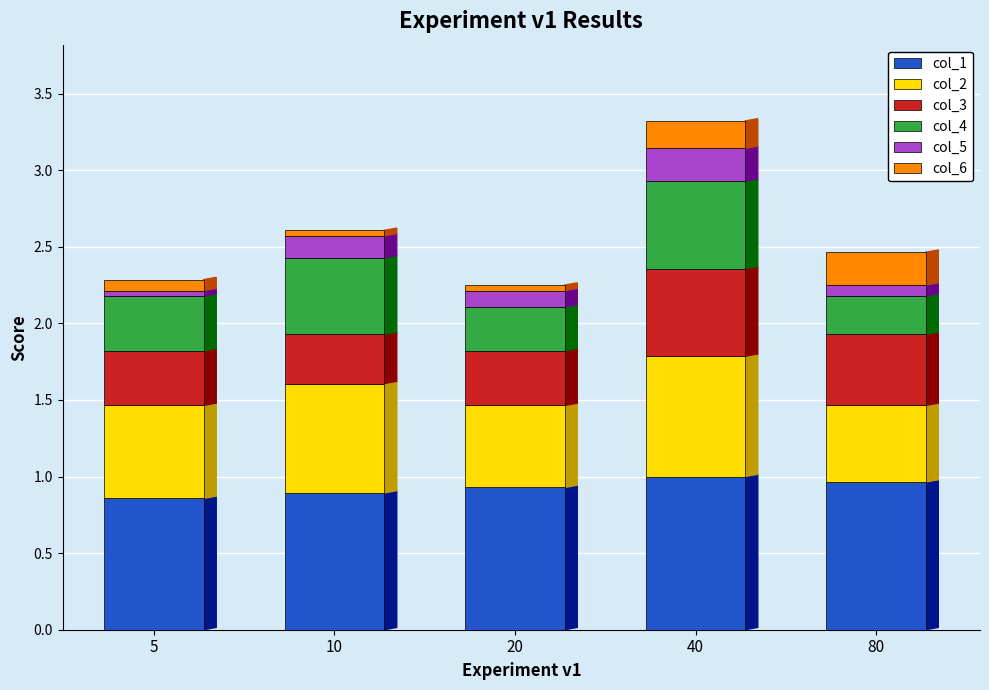

At which category is the sum across all series the highest?

40